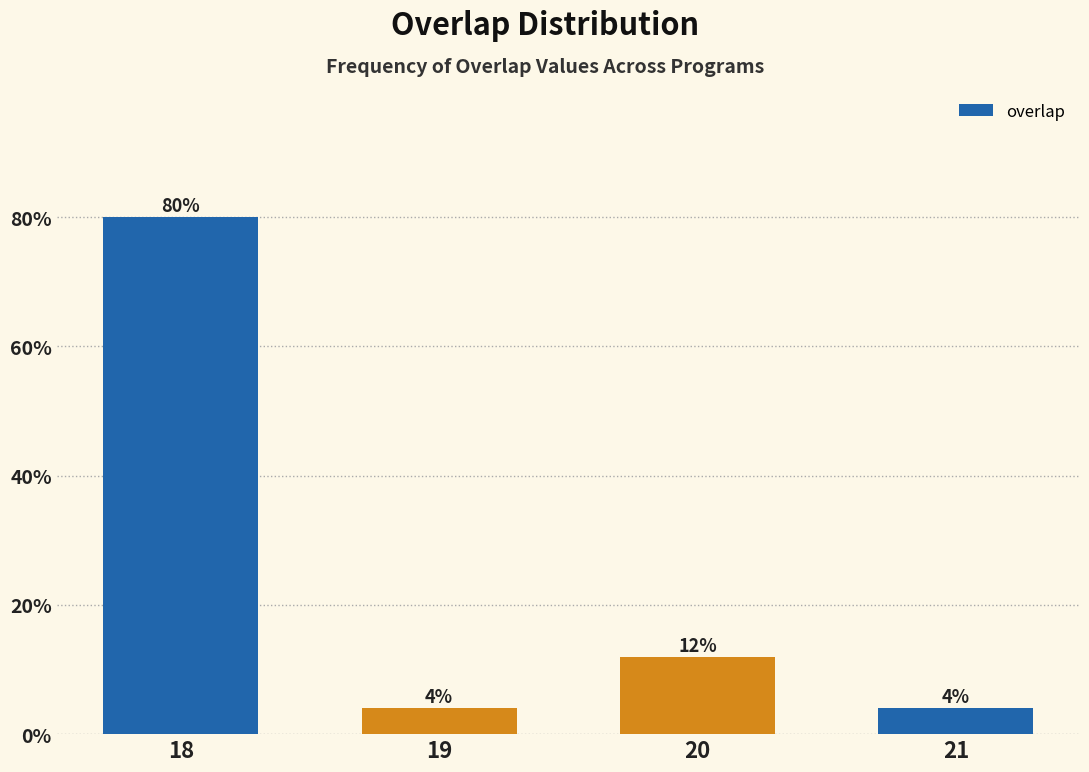

Reading left to right, what are all the values shown in this chart?

80	4	12	4